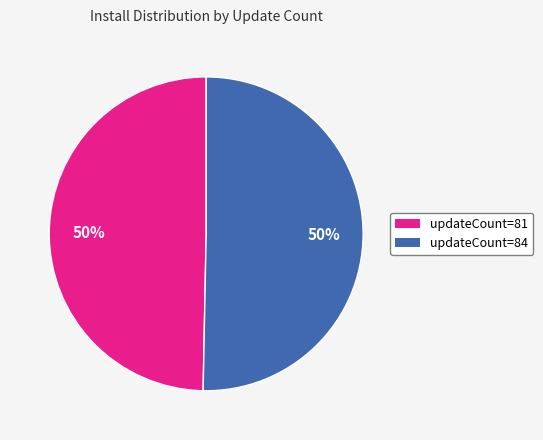

To the nearest percent, what is the average slice percentage?

50%